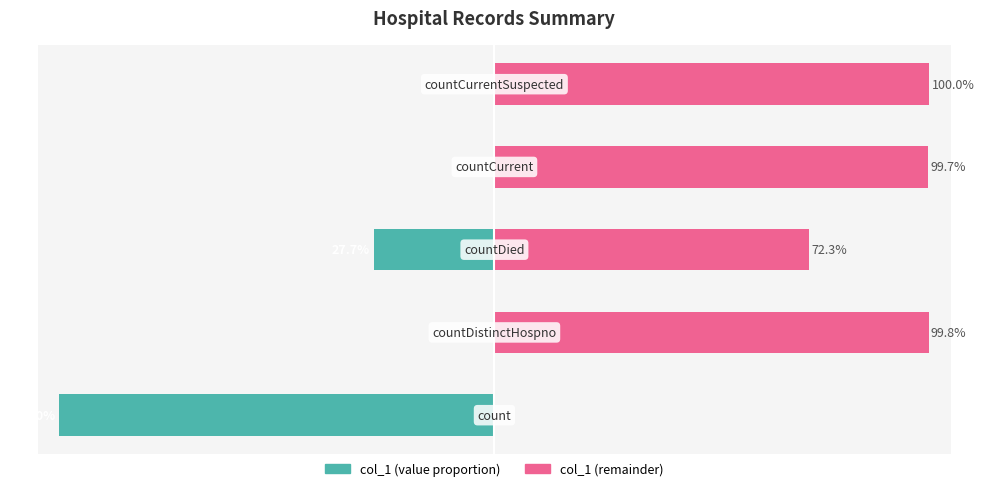

Is it true that col_1 (remainder) equals -59.9 at 0?

False